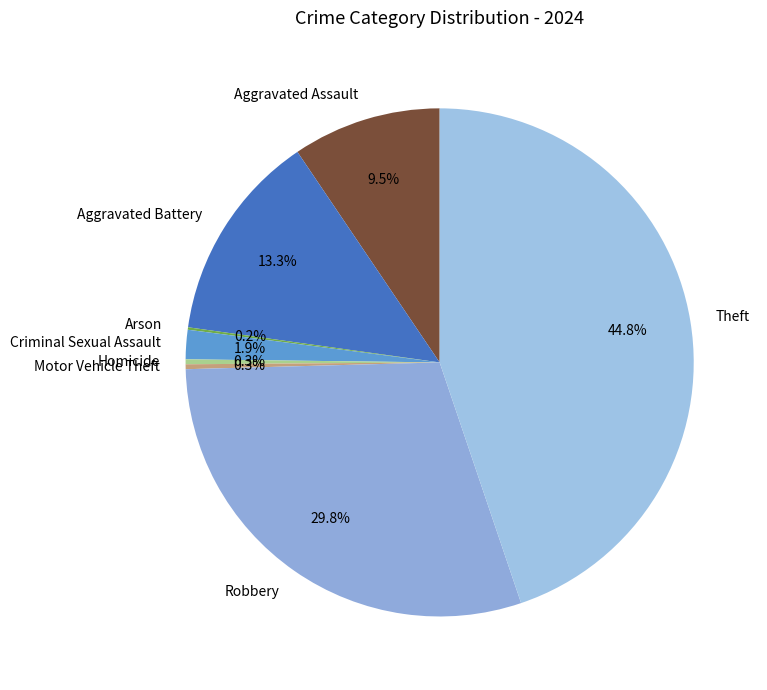

Is it true that Robbery is 30% of the pie?

True